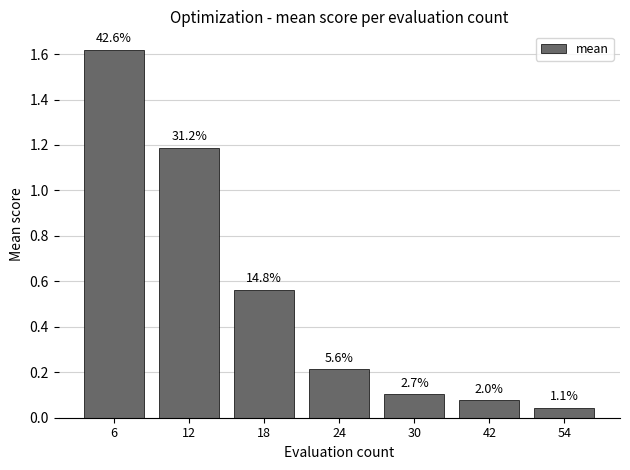

Are the bars horizontal?

No